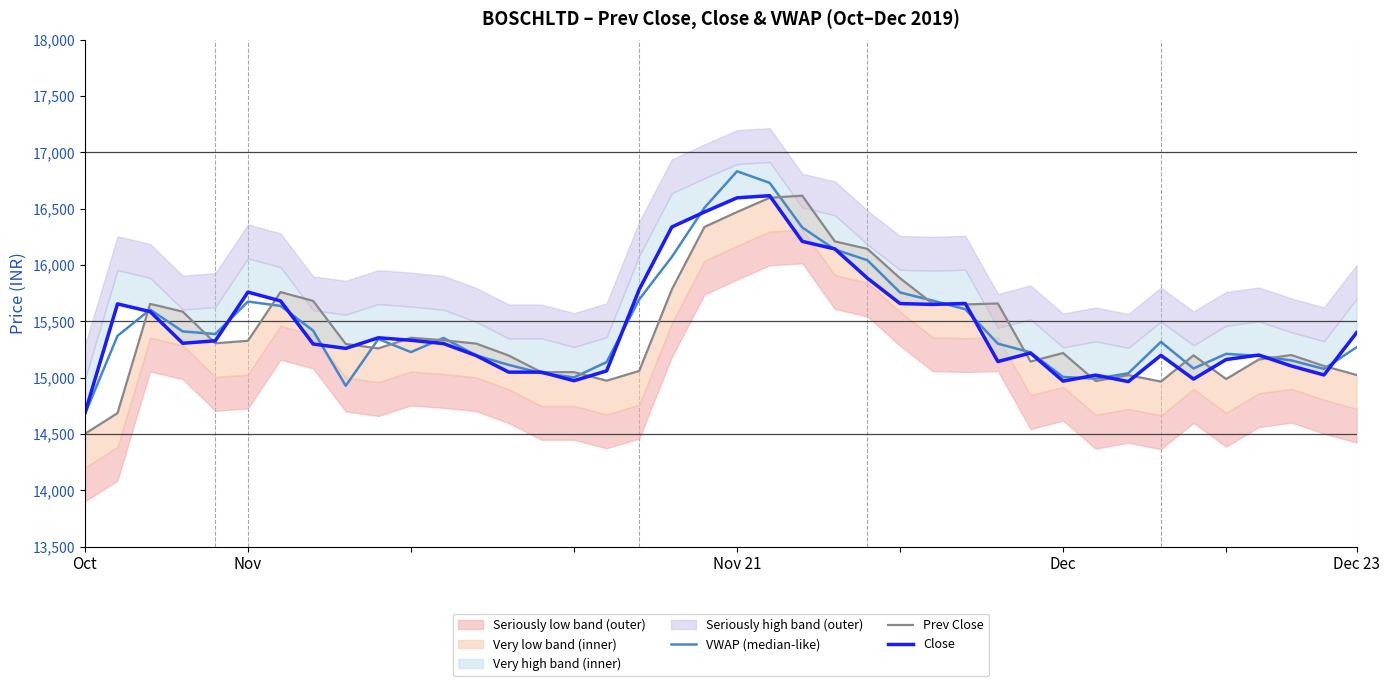

How many interior local peaks does the Close series have?

10